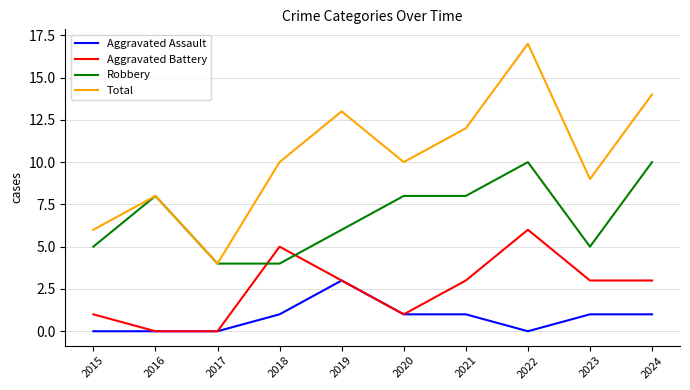

Count the number of data series in this chart.

4